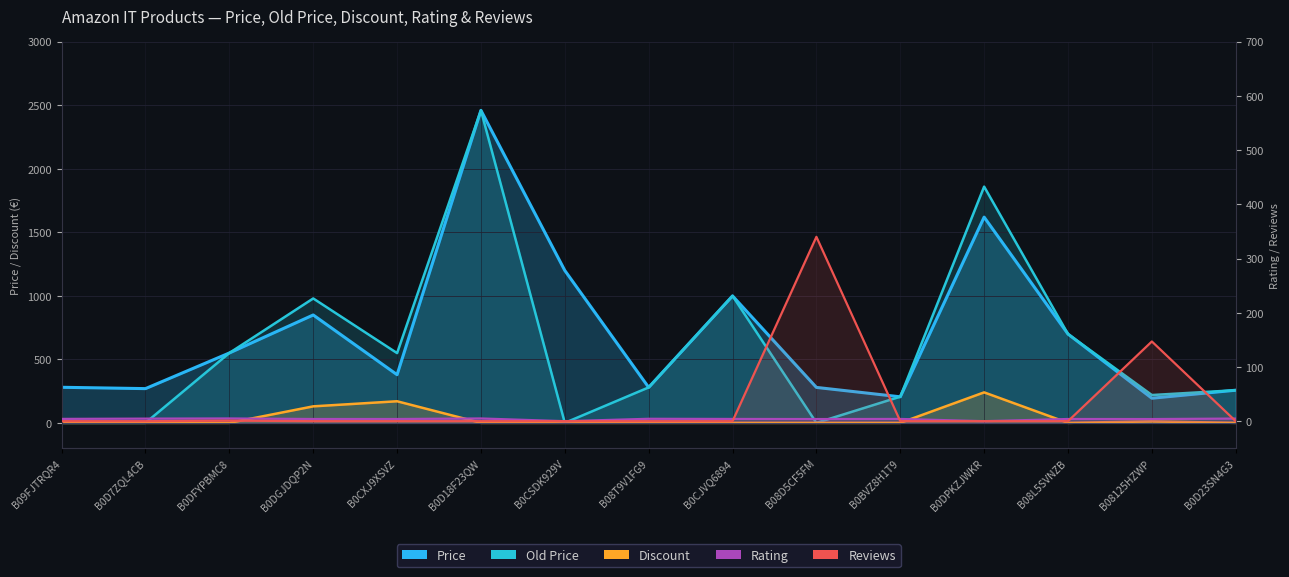

Count the number of categories in the chart.

15